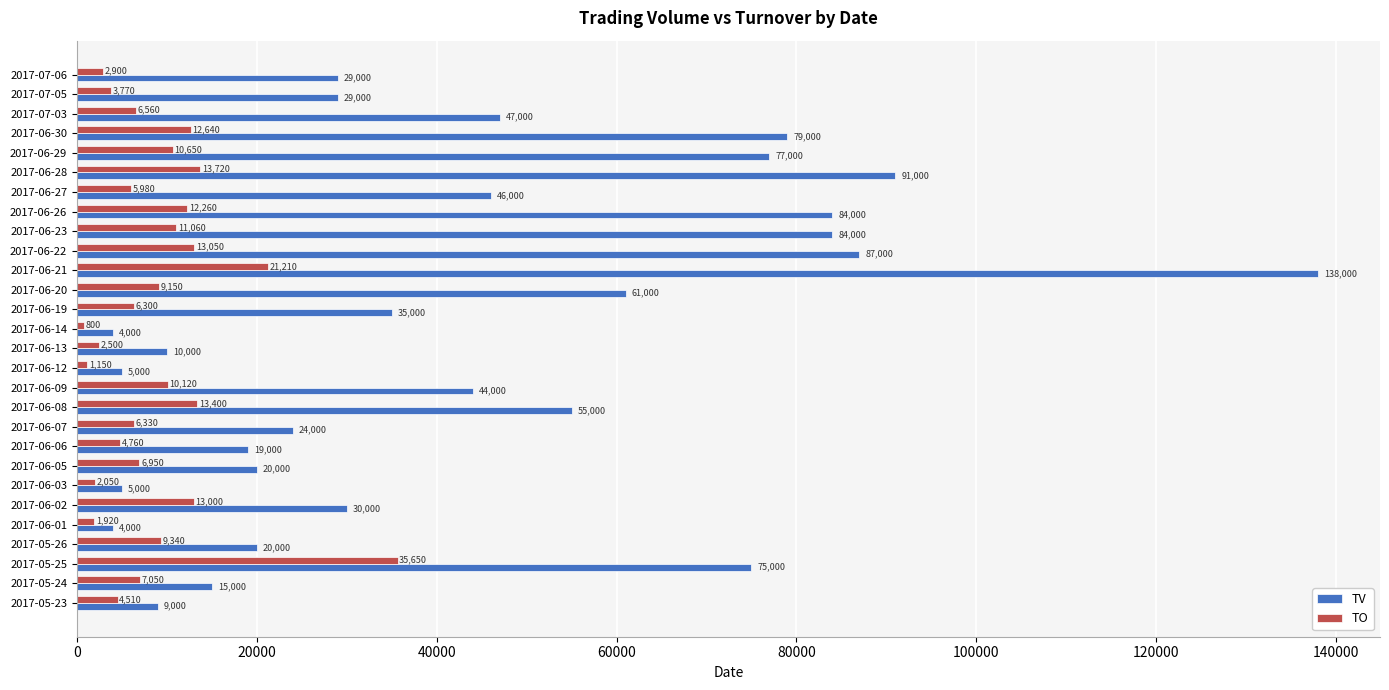

True or false: TO has a value of 800 at 2017-06-14.

True